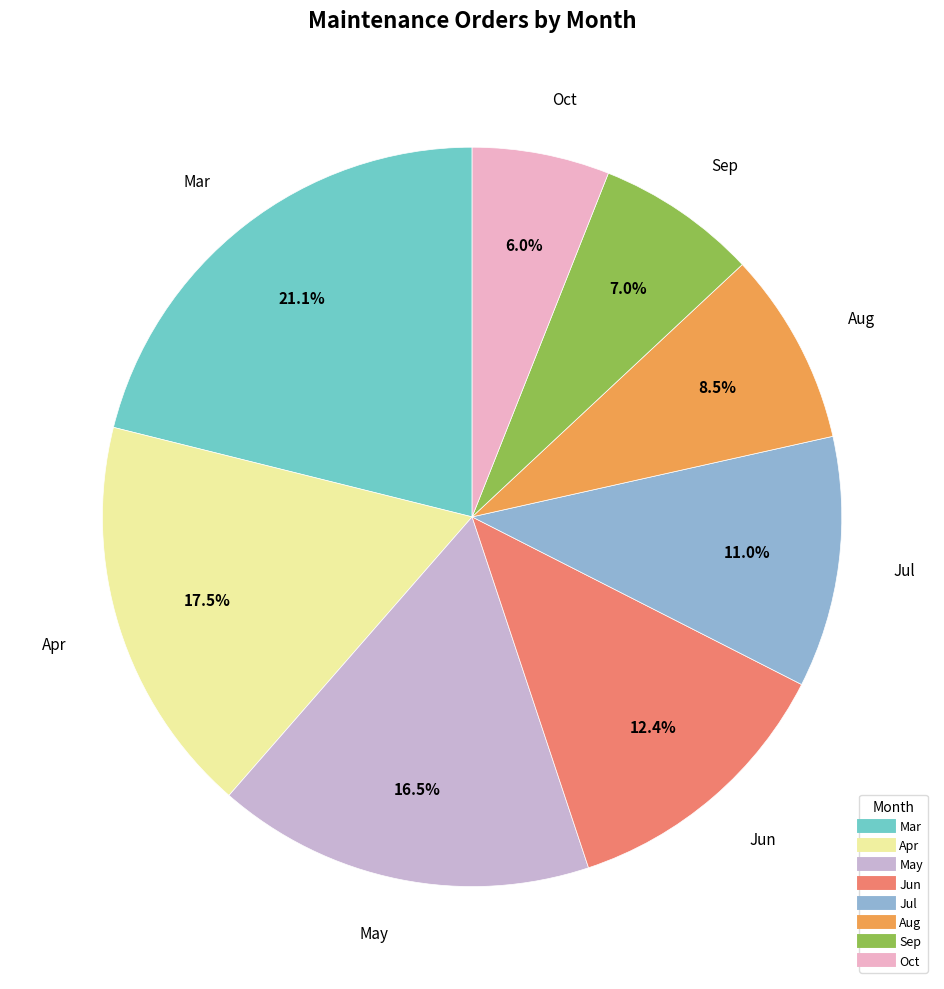

Is there a majority slice in this chart?

No